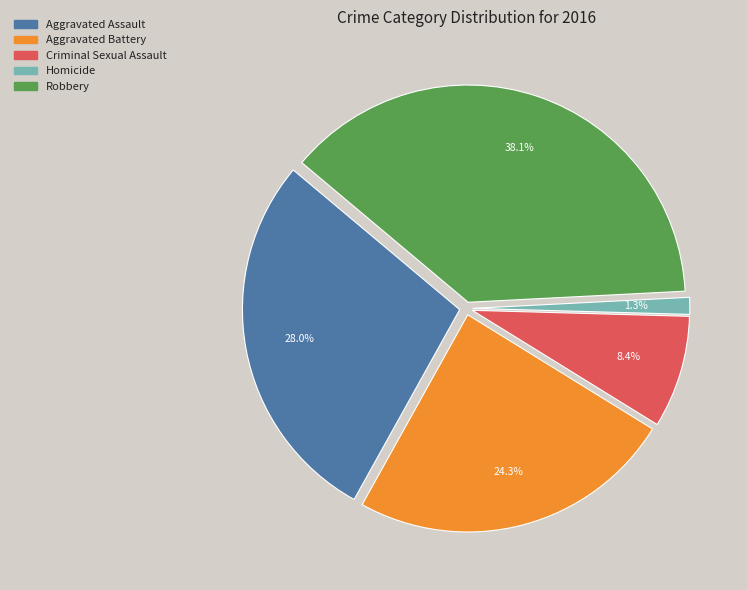

To the nearest percent, what percentage of the pie is Aggravated Assault?

28%